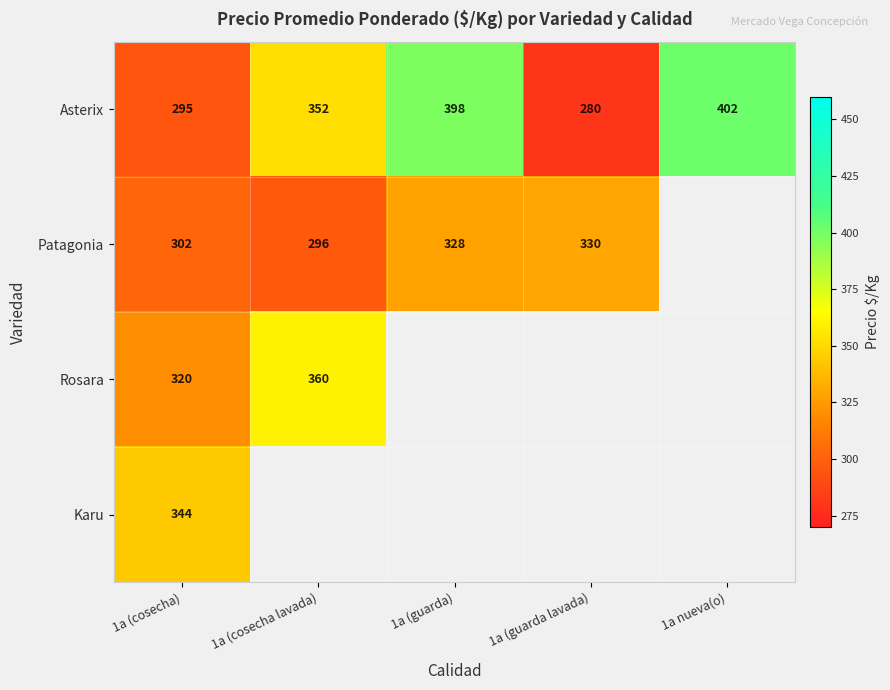

At which label is Asterix closest to 341?

1a (cosecha lavada)